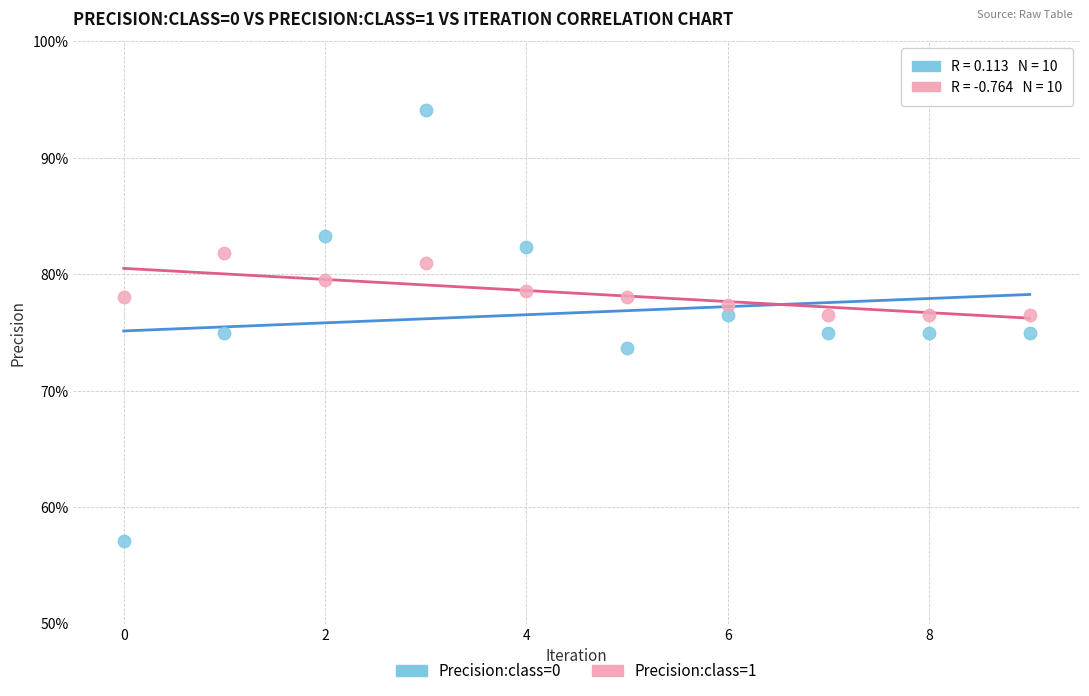

What are all the series names shown in the legend?

Precision:class=0, Precision:class=1